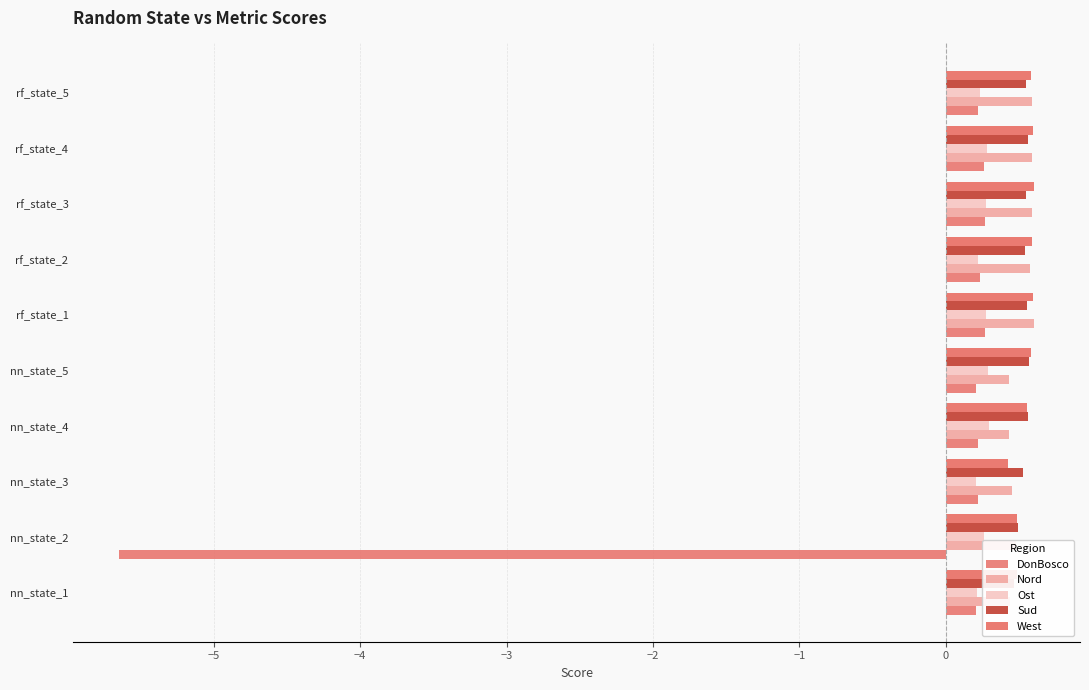

What is the difference between the maximum and minimum values in the Ost series?

0.1